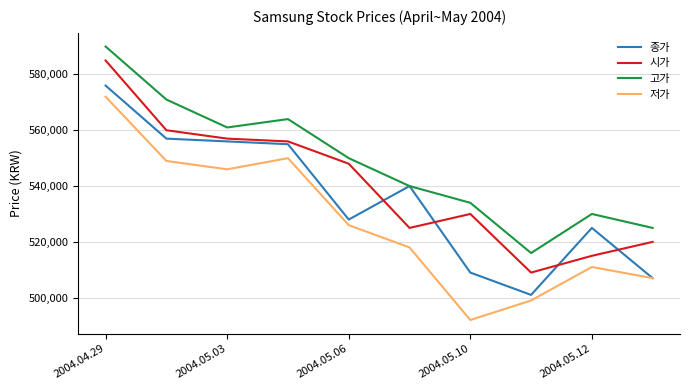

Is this an area chart (filled region under the line)?

No